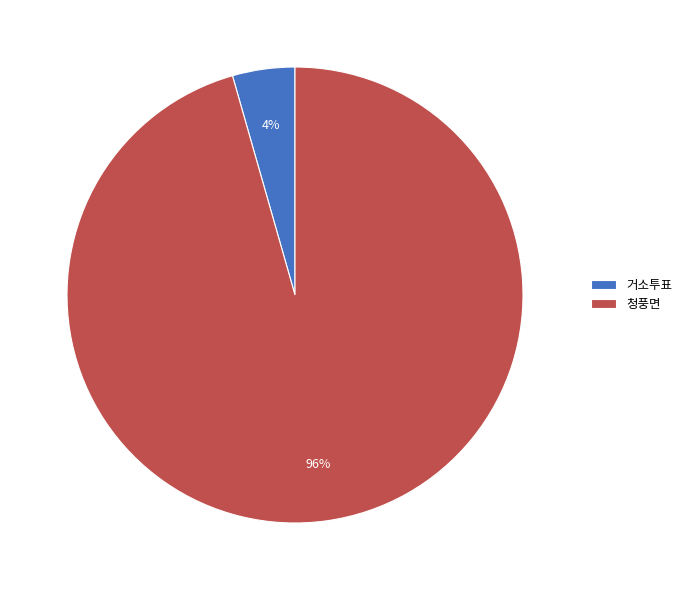

Do 청풍면 and 거소투표 together represent more than half of the pie?

Yes